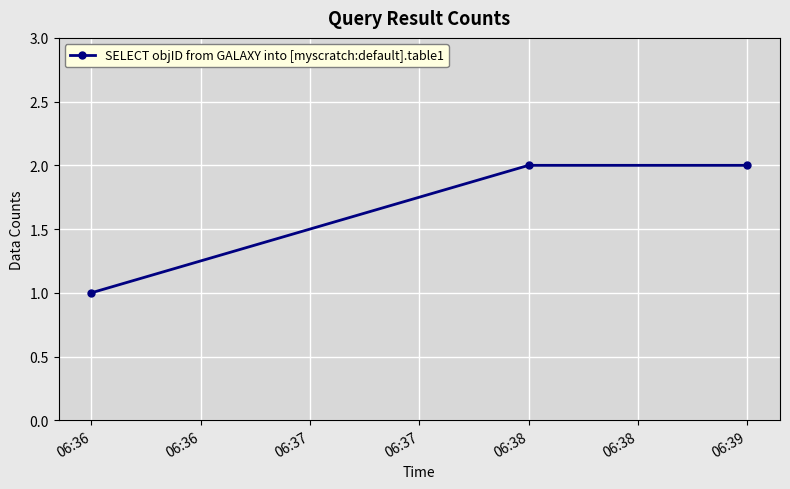

What is the smallest value displayed?

1